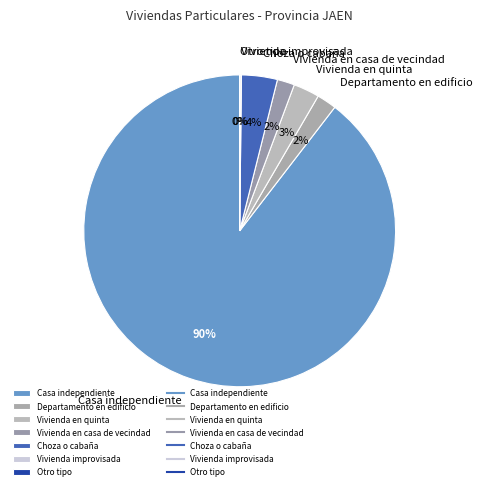

Which has a higher value, Casa independiente or Choza o cabaña?

Casa independiente